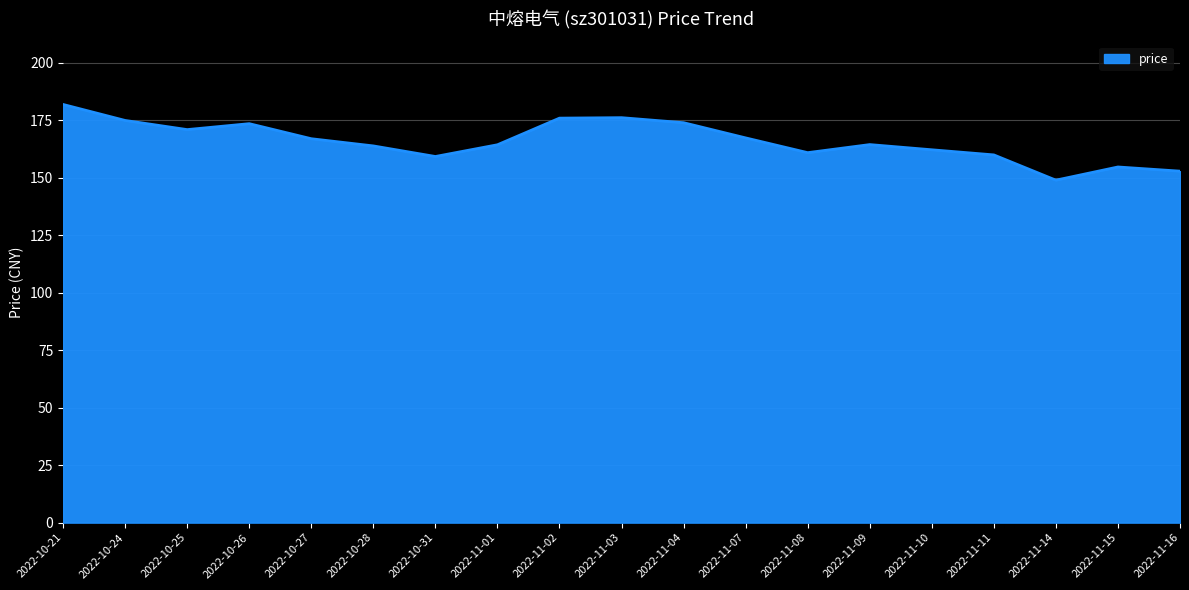

How many values are below 164?

8